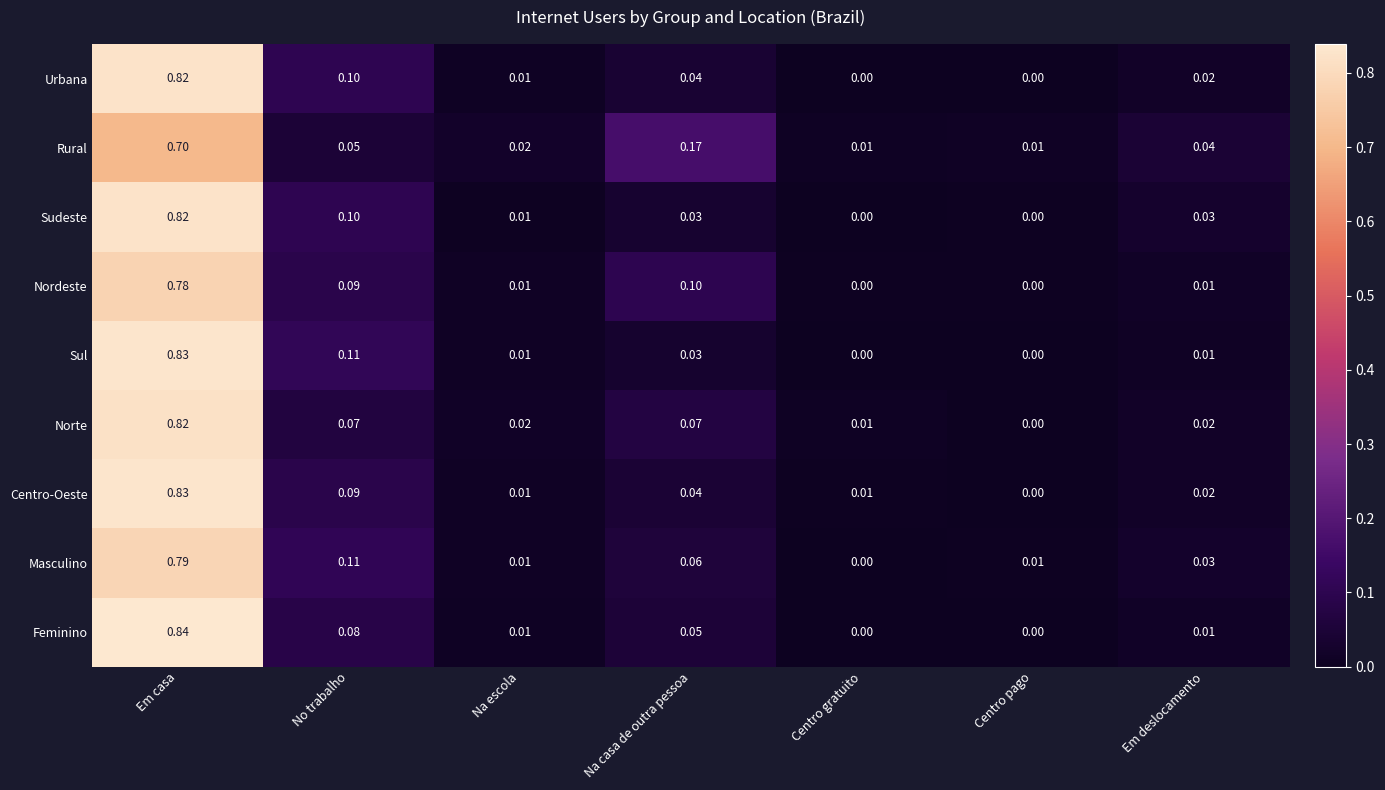

Count the number of categories in the chart.

7